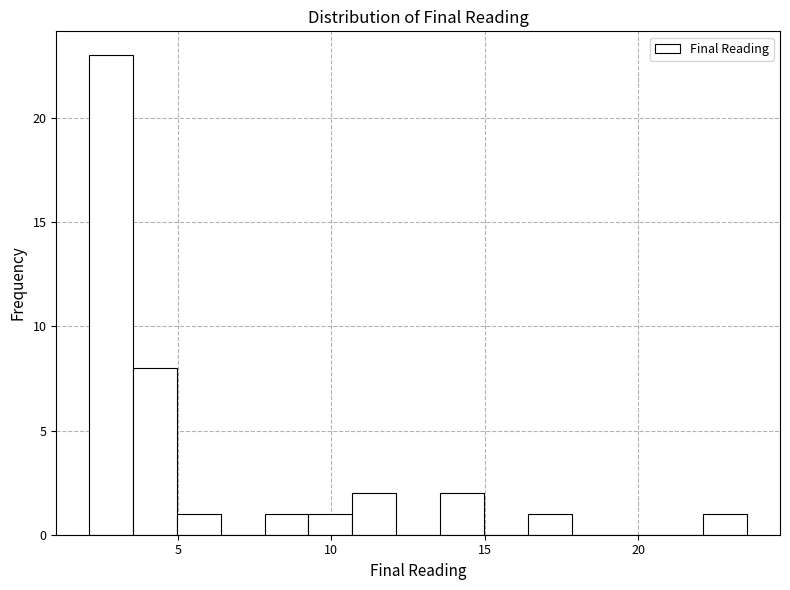

Read against the x-axis, roughly where is the centre of the tallest bar?

3.0